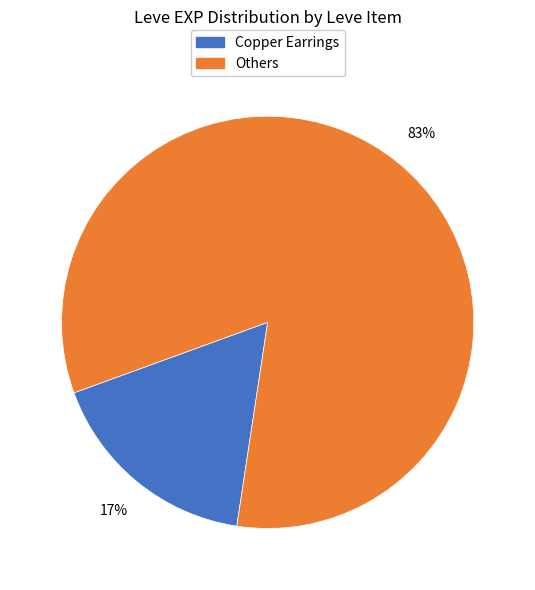

Is there a majority slice in this chart?

Yes